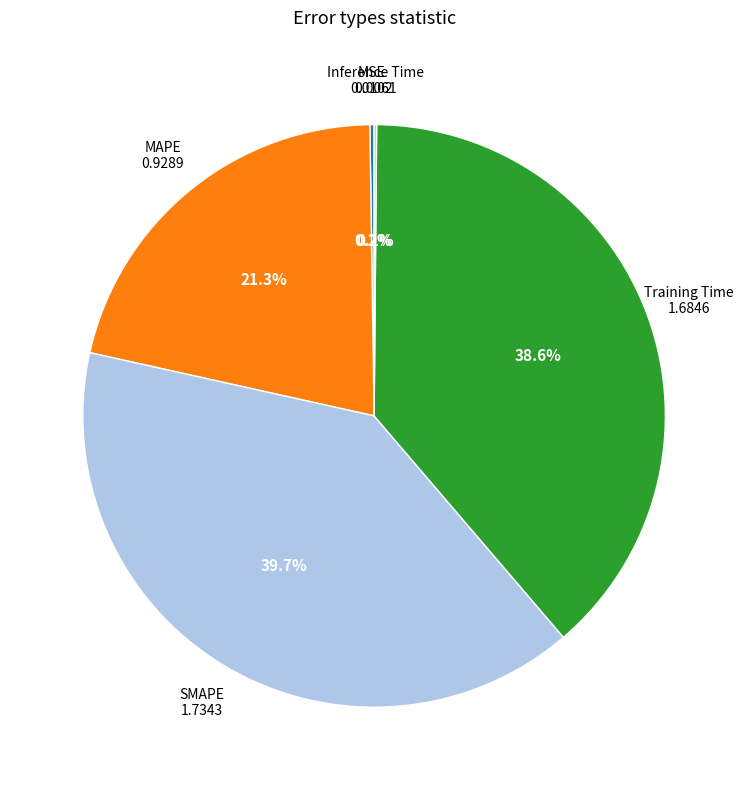

True or false: Training Time accounts for 39% of the total.

True